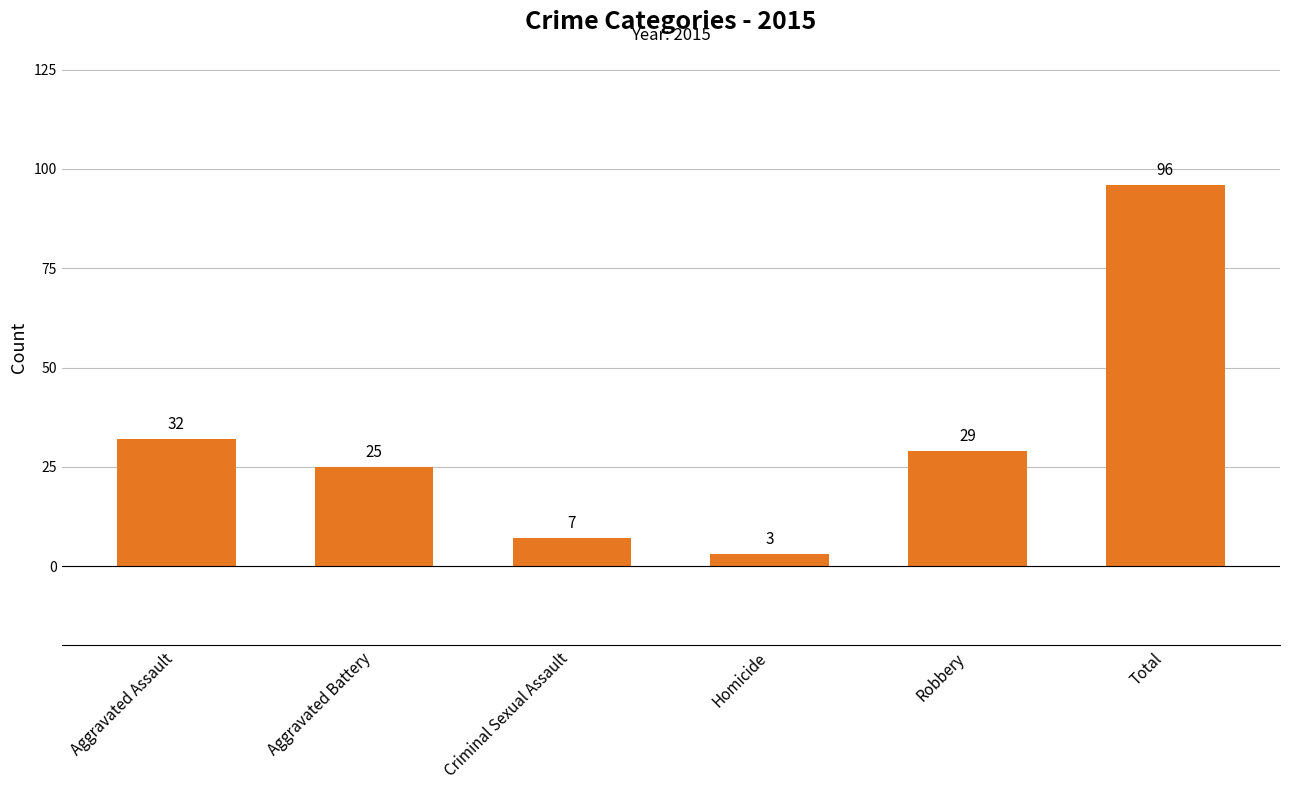

How many values are below 29?

3